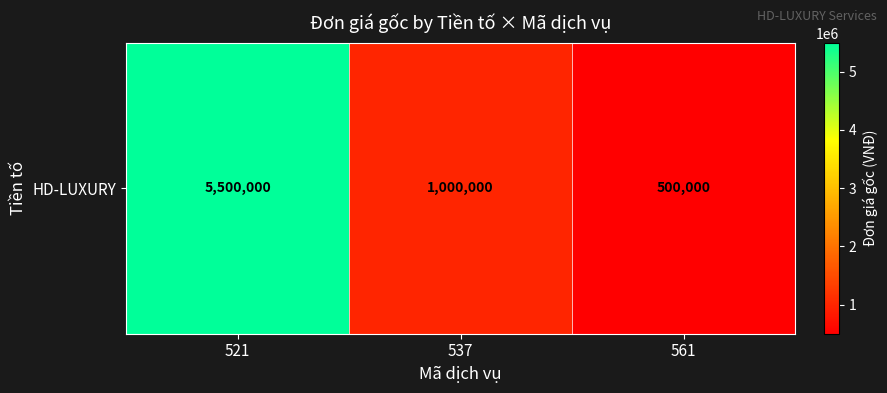

True or false: the data shows 1382328 at 537.

False